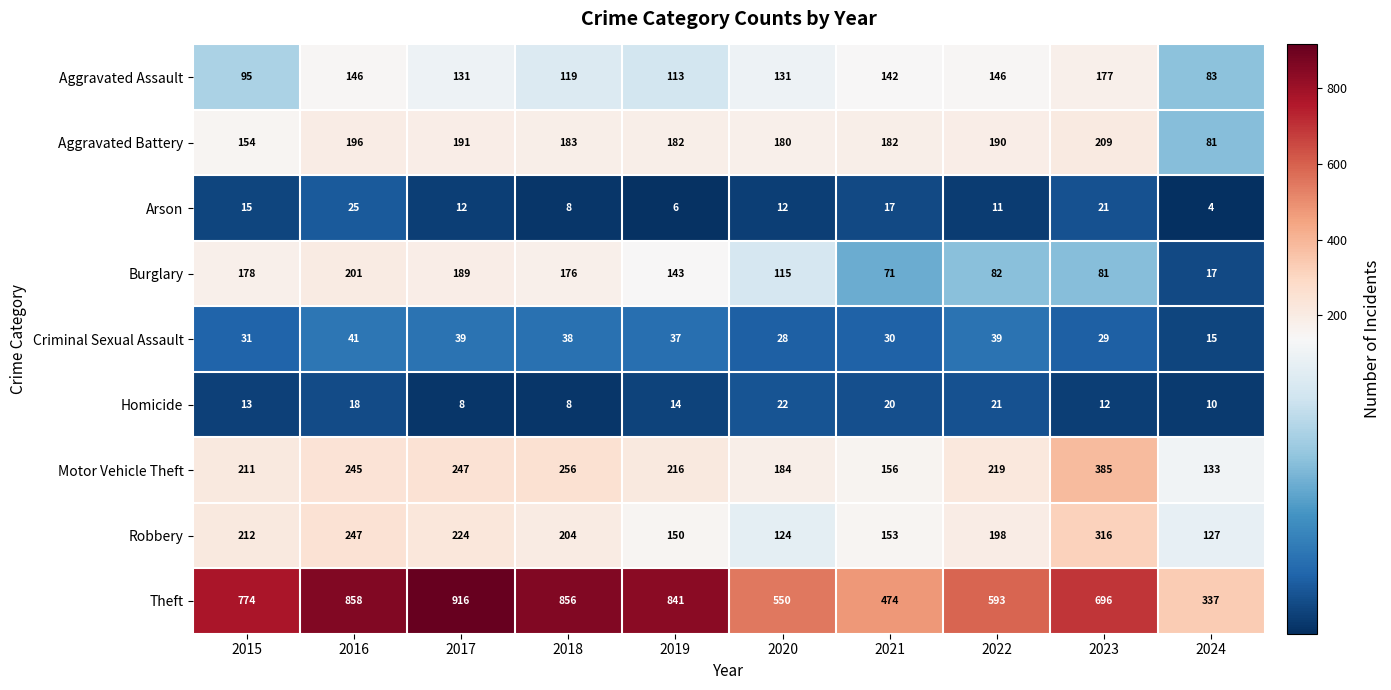

The value of Theft at 2017 is 1204. True or false?

False